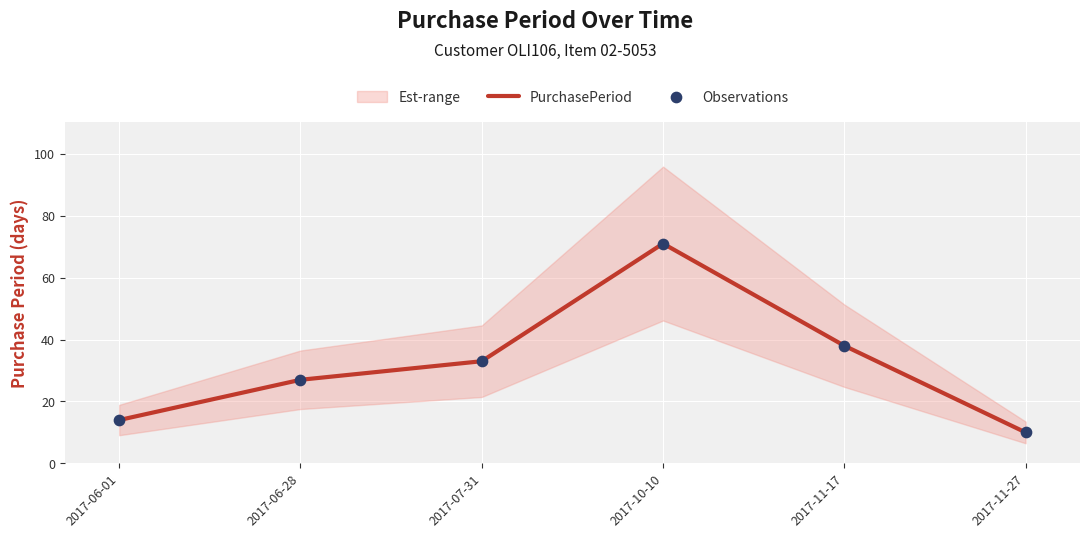

Which series has the largest Y range (max minus min)?

PurchasePeriod